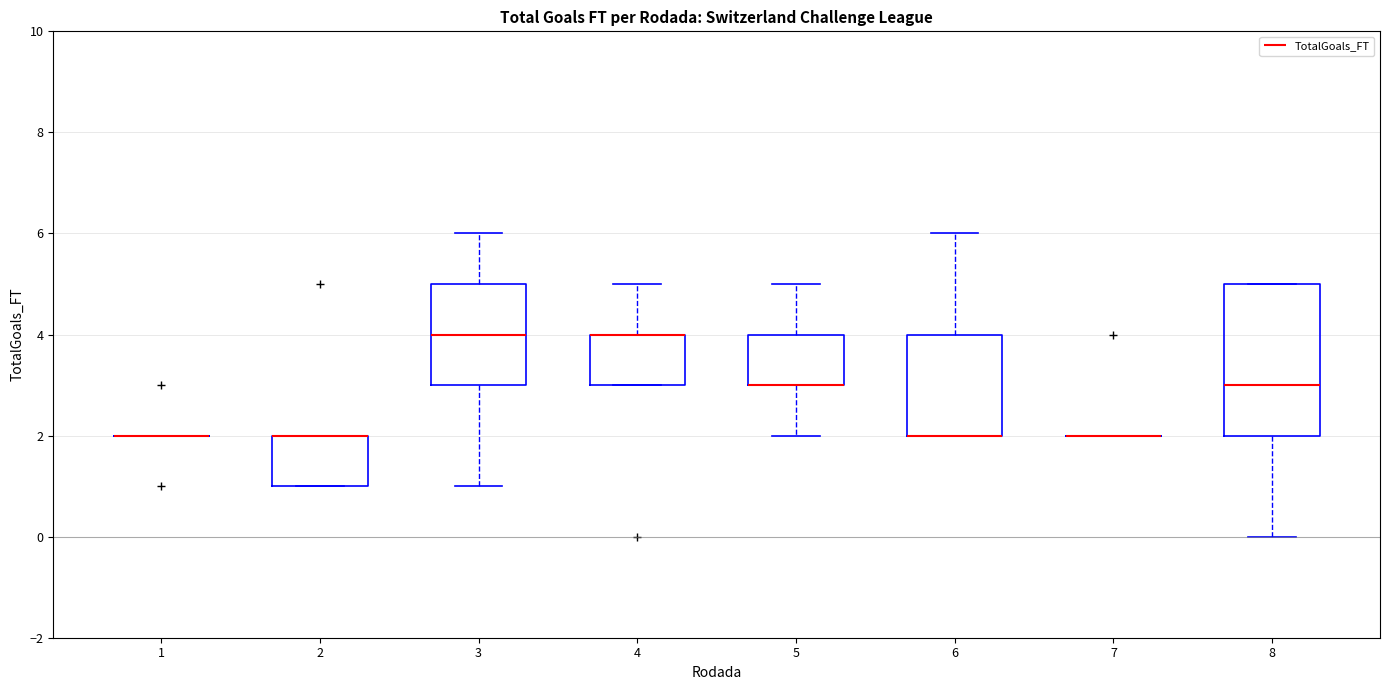

Which box is the tallest, from its lower edge to its upper edge?

8